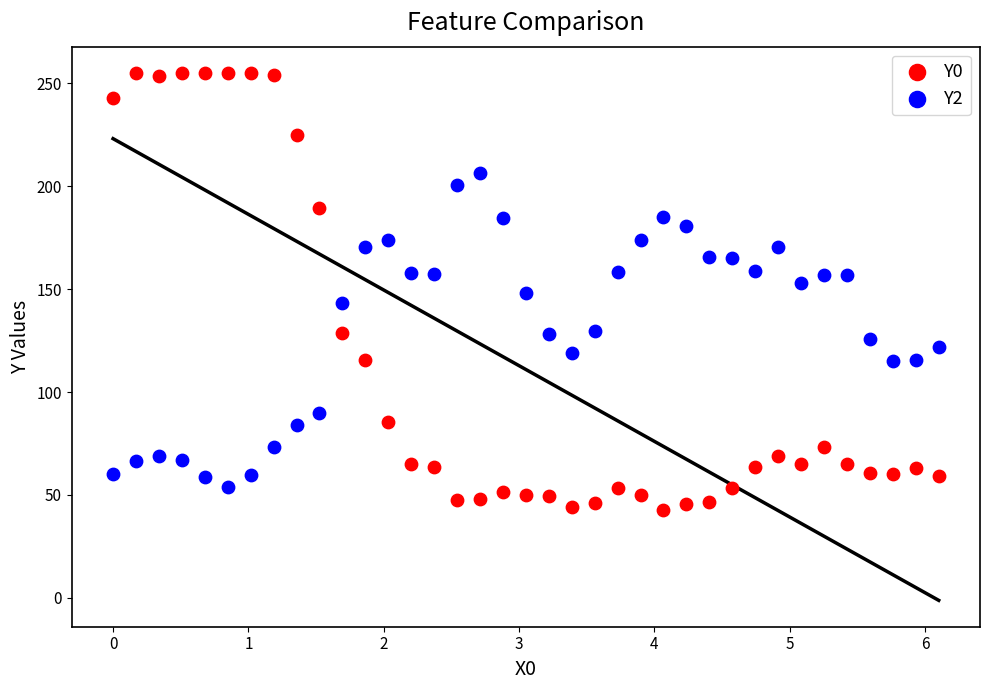

Which series reaches the maximum Y coordinate?

Y0